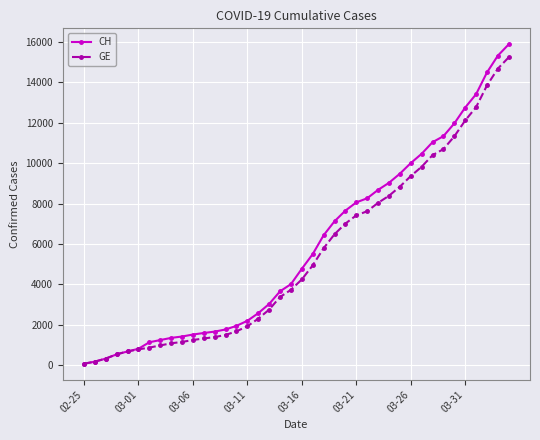

What is the greatest value displayed?

15888